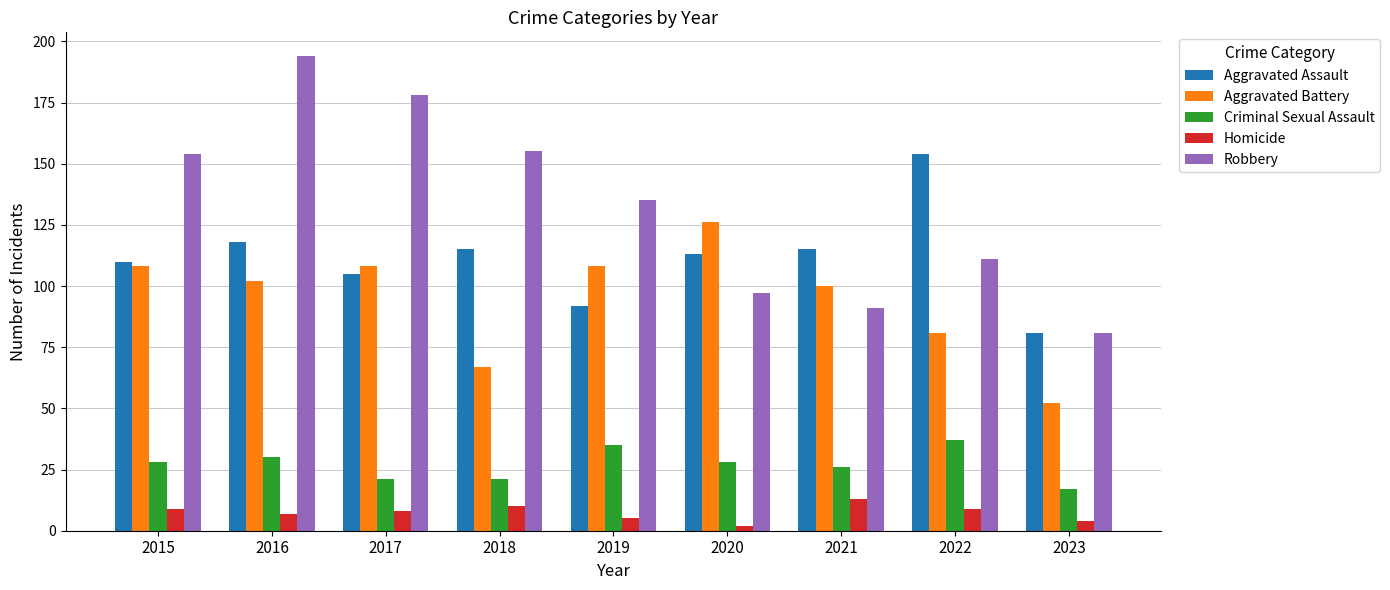

What value does the Homicide series have at 2019, to the nearest 5?

5